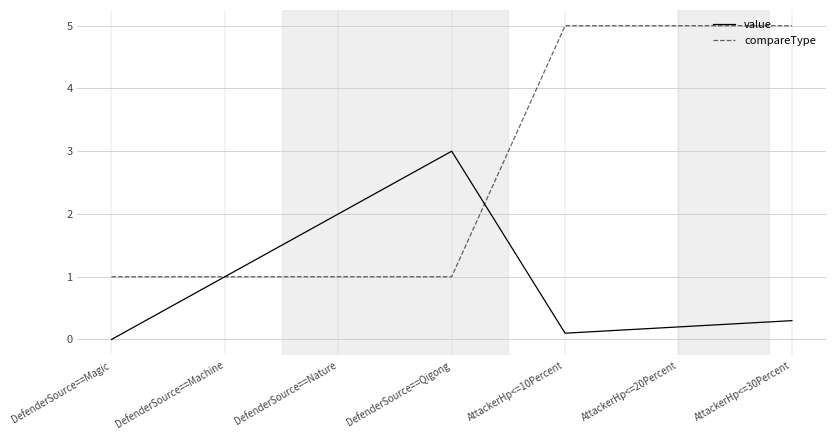

Reading right to left, what are all the values shown in this chart?

value: AttackerHp<=30Percent=0.3	AttackerHp<=20Percent=0.2	AttackerHp<=10Percent=0.1	DefenderSource==Qigong=3.0	DefenderSource==Nature=2.0	DefenderSource==Machine=1.0	DefenderSource==Magic=0.0
compareType: AttackerHp<=30Percent=5.0	AttackerHp<=20Percent=5.0	AttackerHp<=10Percent=5.0	DefenderSource==Qigong=1.0	DefenderSource==Nature=1.0	DefenderSource==Machine=1.0	DefenderSource==Magic=1.0